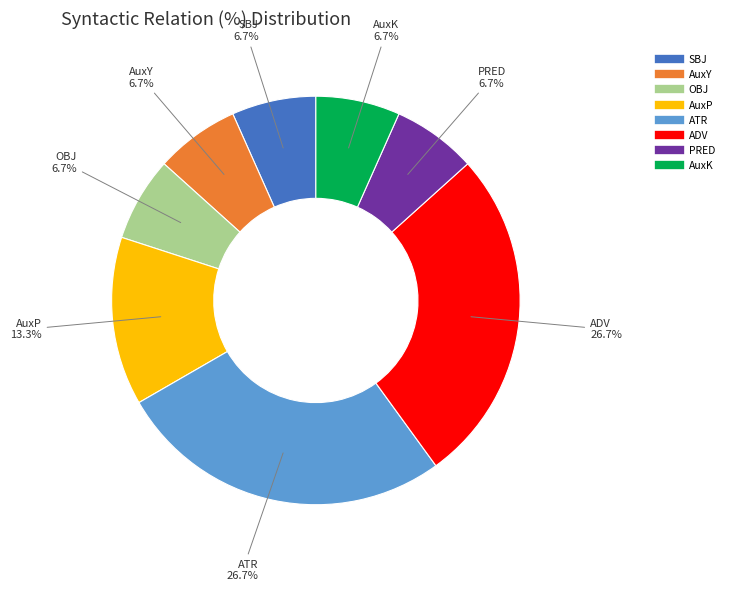

Is there a majority slice in this chart?

No